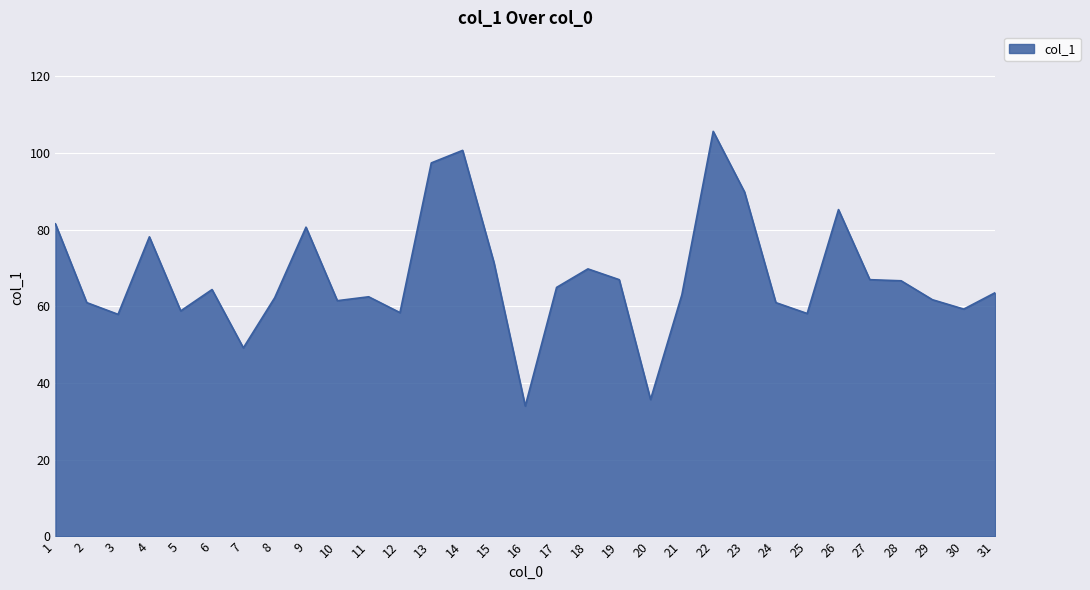

The value at 3 is 76.1. True or false?

False